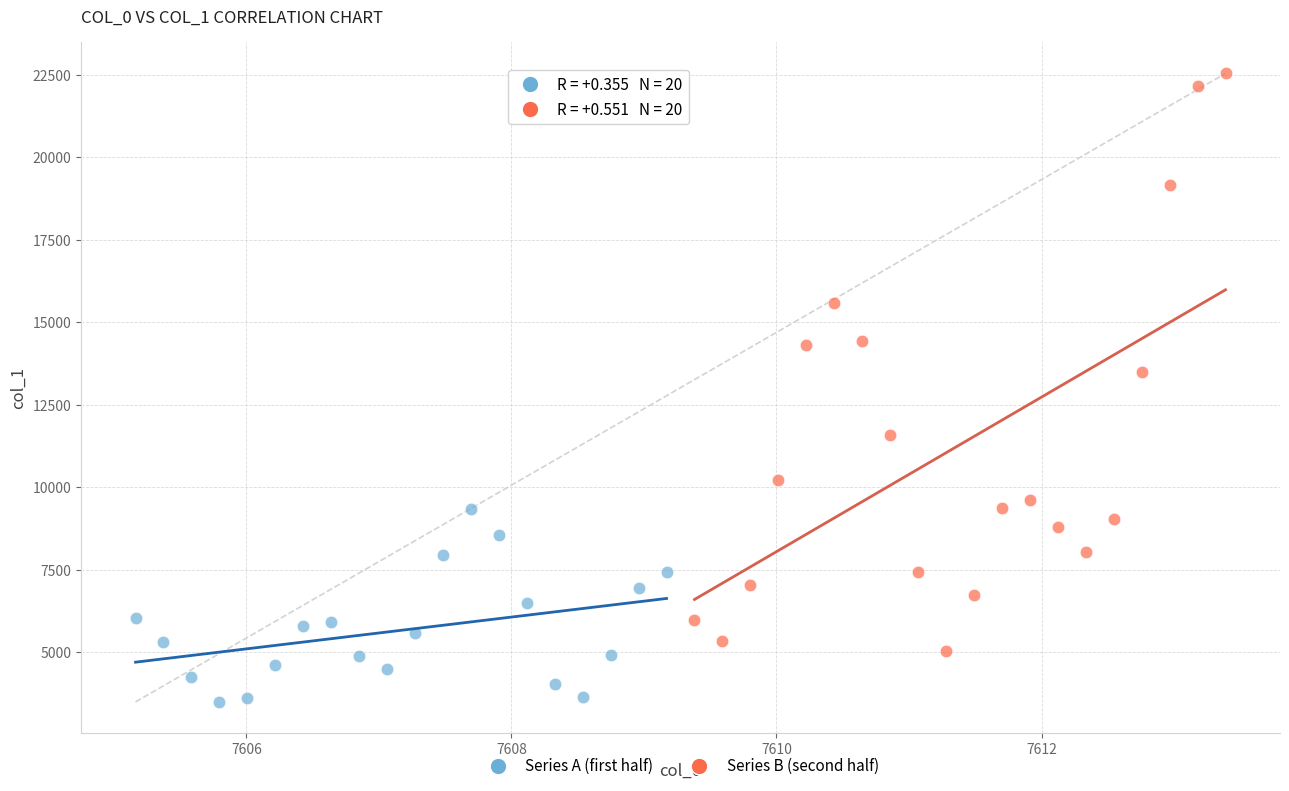

Which series contains the highest Y value?

Series B (second half)